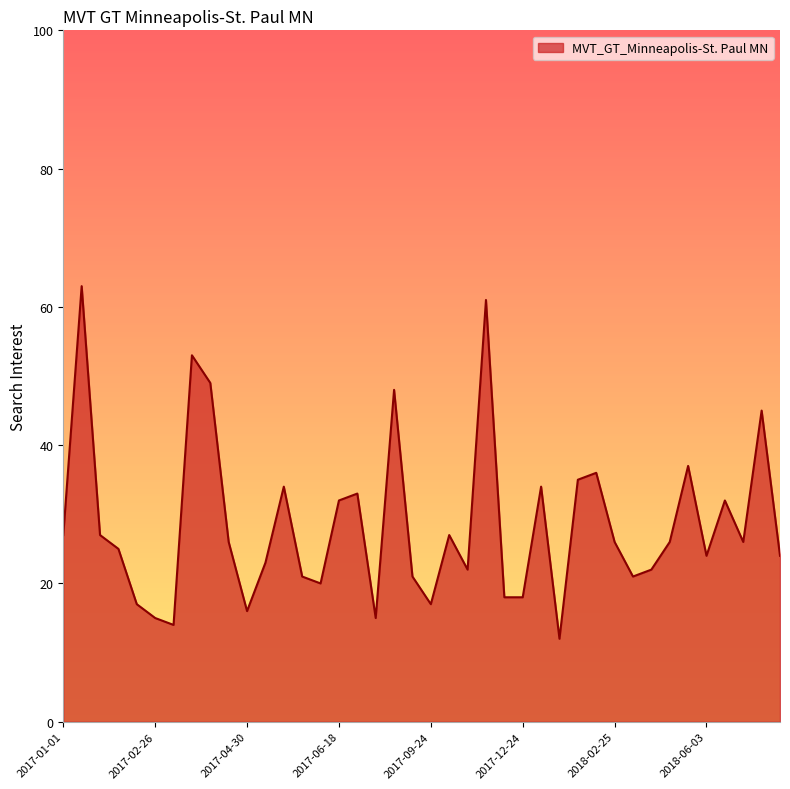

What is the smallest value displayed?

12